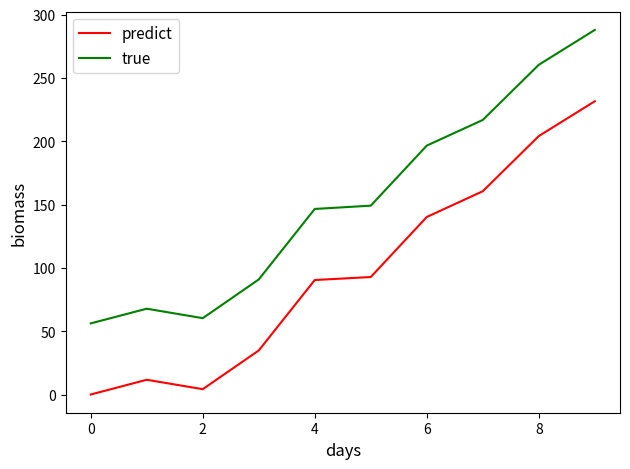

What is the maximum value for true?

288.0